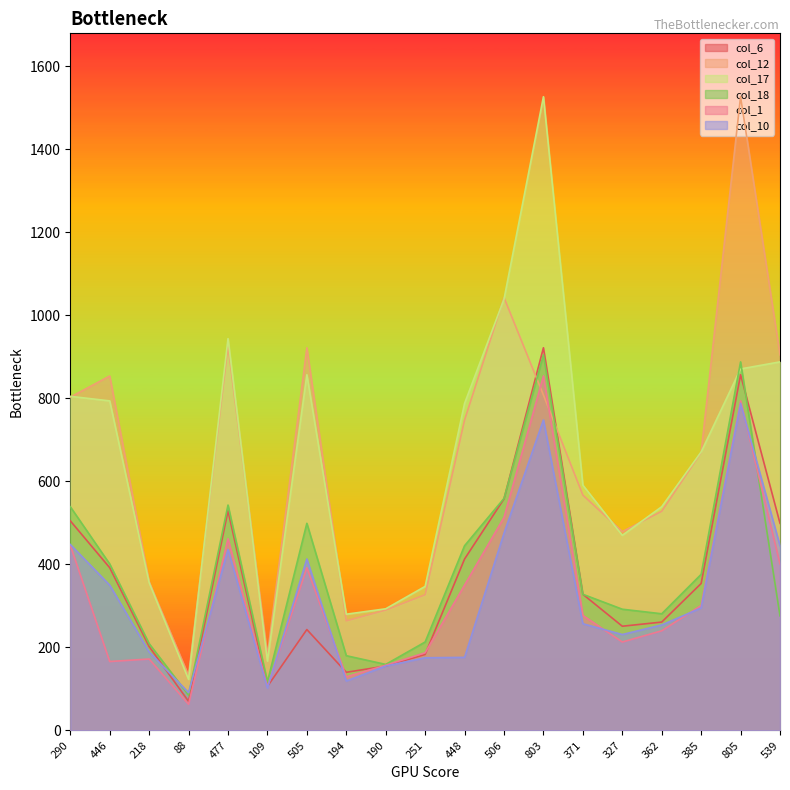

What is the lowest value of the col_6 series?

70